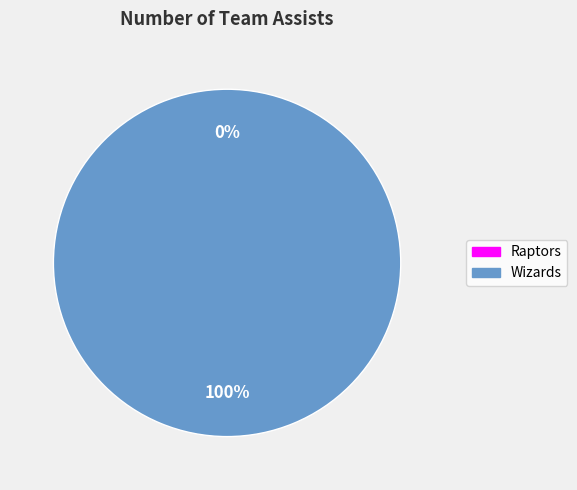

Does Raptors represent more than half of the total?

No